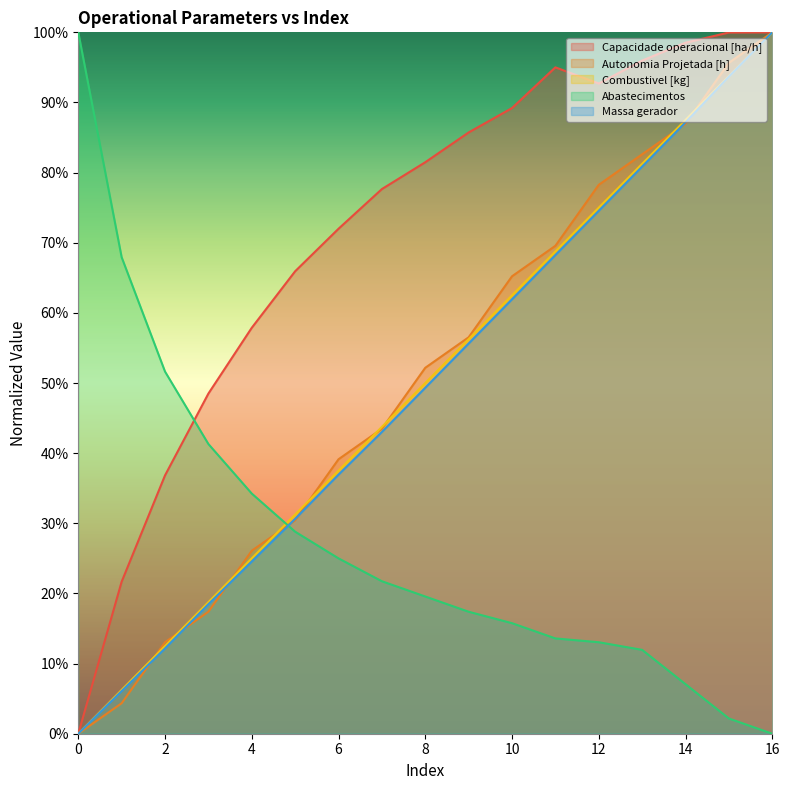

What is the difference between the maximum and second lowest values in the Massa gerador series?

0.9